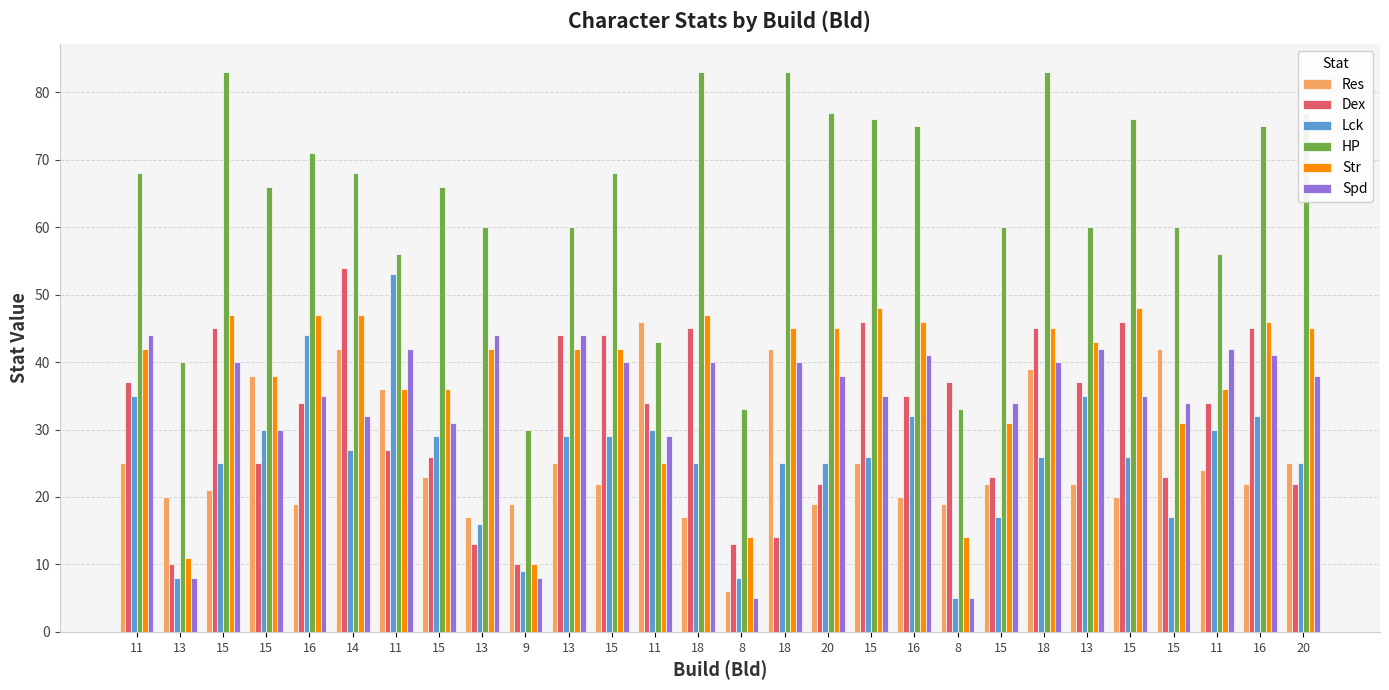

Reading left to right, list all the values displayed in this chart.

Res: 25	20	21	38	19	42	36	23	17	19	25	22	46	17	6	42	19	25	20	19	22	39	22	20	42	24	22	25
Dex: 37	10	45	25	34	54	27	26	13	10	44	44	34	45	13	14	22	46	35	37	23	45	37	46	23	34	45	22
Lck: 35	8	25	30	44	27	53	29	16	9	29	29	30	25	8	25	25	26	32	5	17	26	35	26	17	30	32	25
HP: 68	40	83	66	71	68	56	66	60	30	60	68	43	83	33	83	77	76	75	33	60	83	60	76	60	56	75	77
Str: 42	11	47	38	47	47	36	36	42	10	42	42	25	47	14	45	45	48	46	14	31	45	43	48	31	36	46	45
Spd: 44	8	40	30	35	32	42	31	44	8	44	40	29	40	5	40	38	35	41	5	34	40	42	35	34	42	41	38